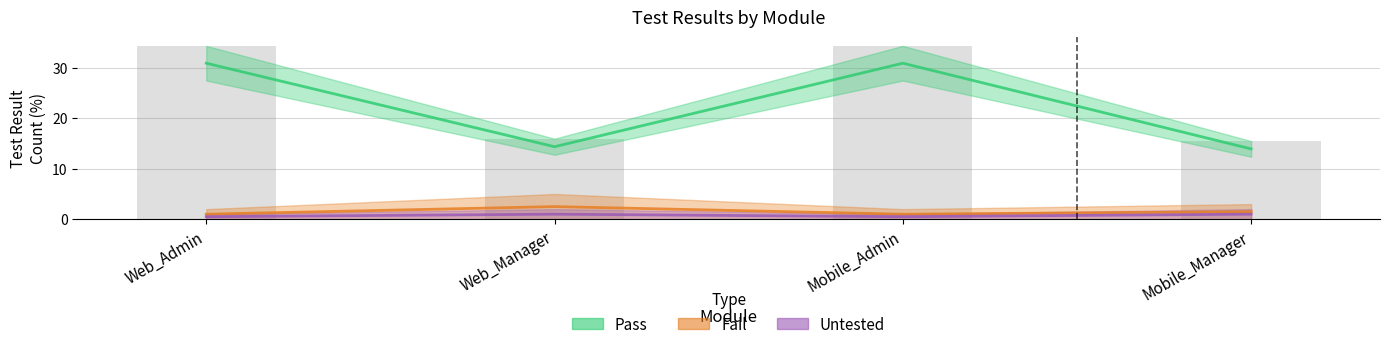

What value does the data have at Mobile_Manager?

15.5